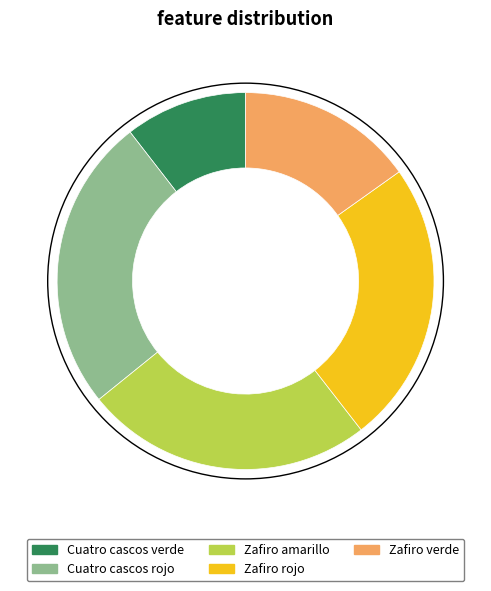

Do Cuatro cascos verde and Zafiro verde together represent more than half of the pie?

No